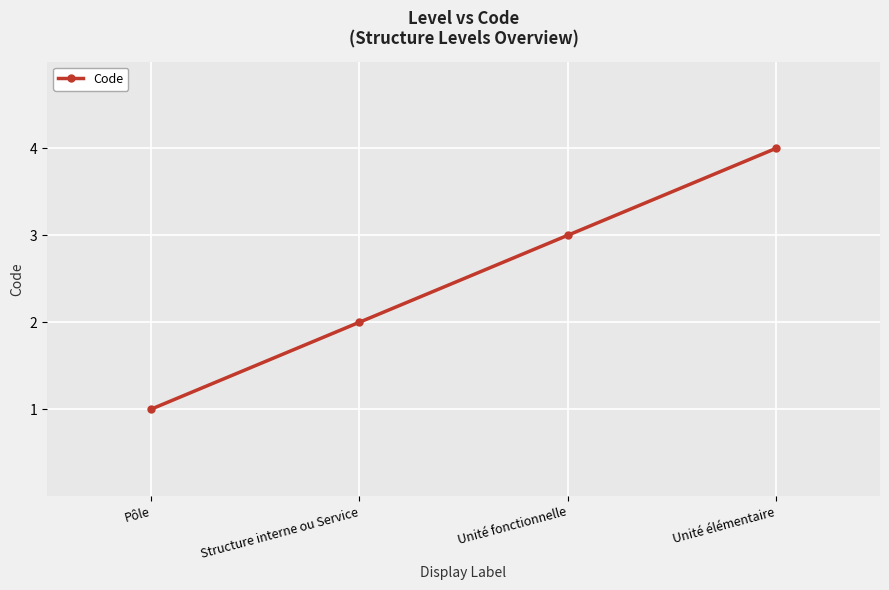

At which label is the value closest to 2?

Structure interne ou Service